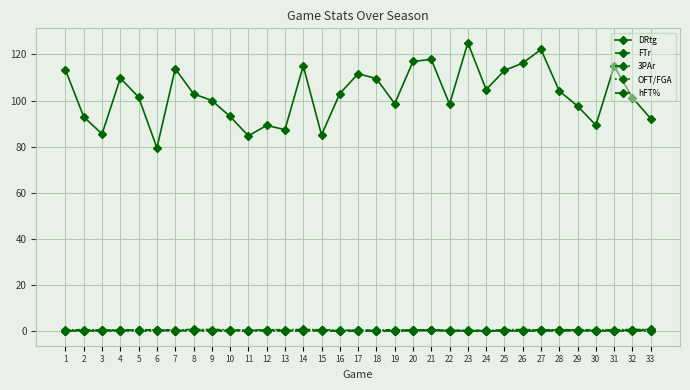

Between 18 and 14, which is larger?

14